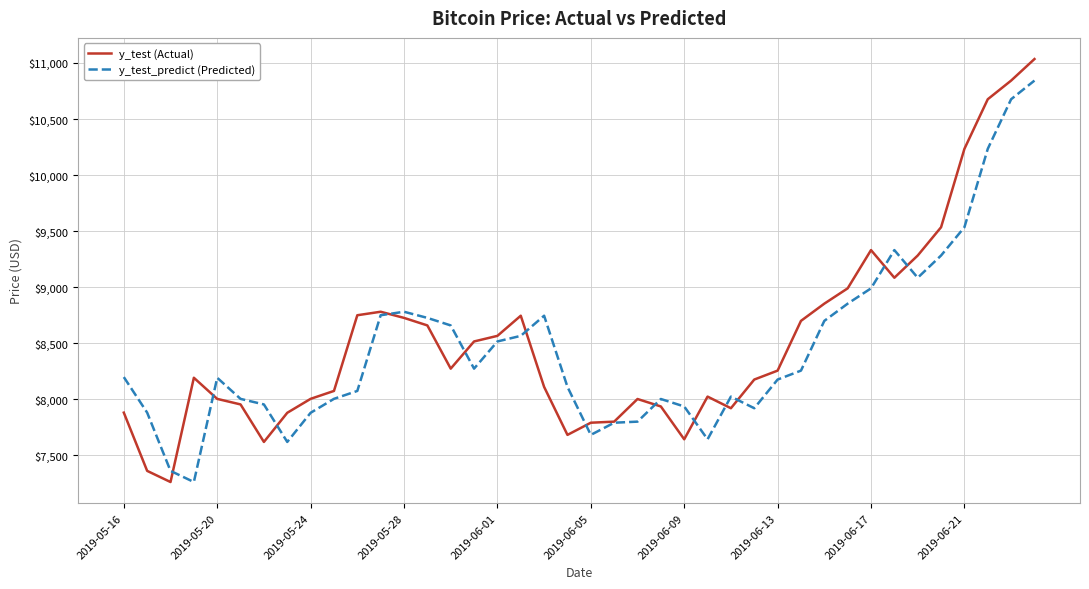

What is the sum of all y_test (Actual) values?

341164.9